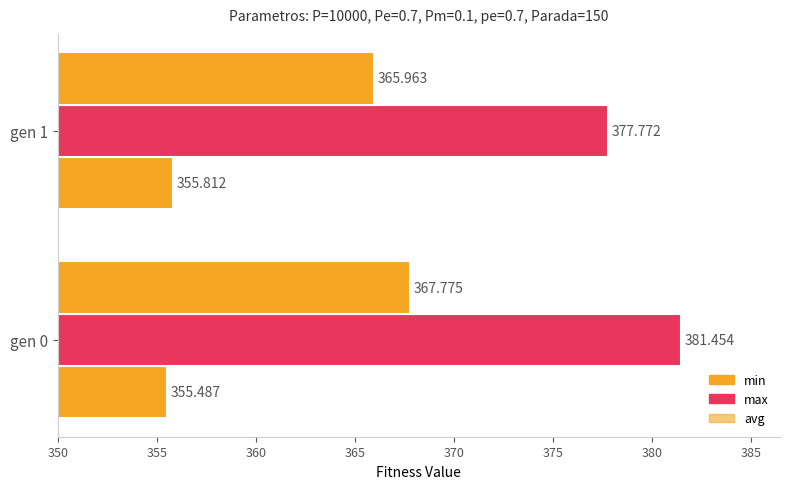

What is the sum of all min values?

711.3